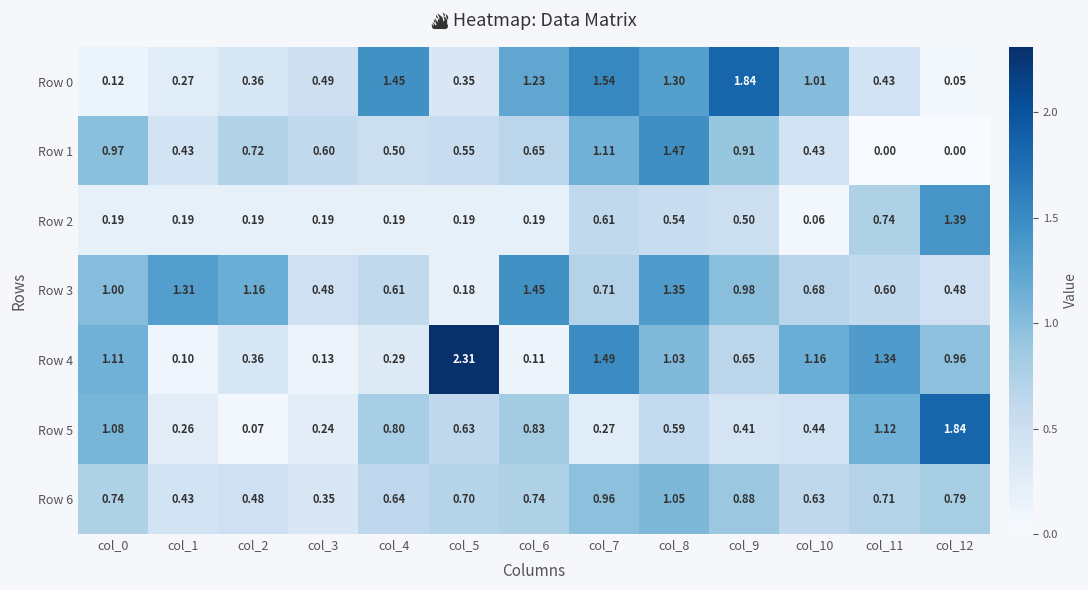

What is the total value across all series at col_0?

5.2